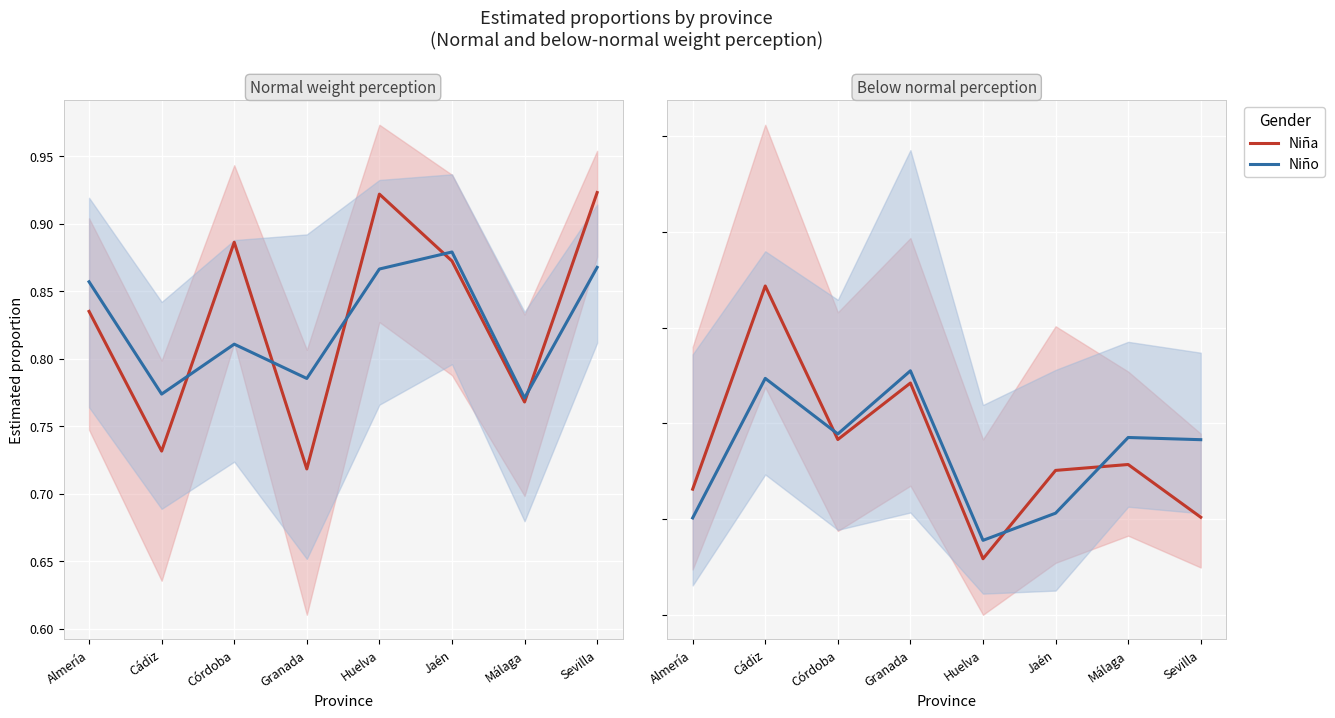

What position from the left is Huelva?

5